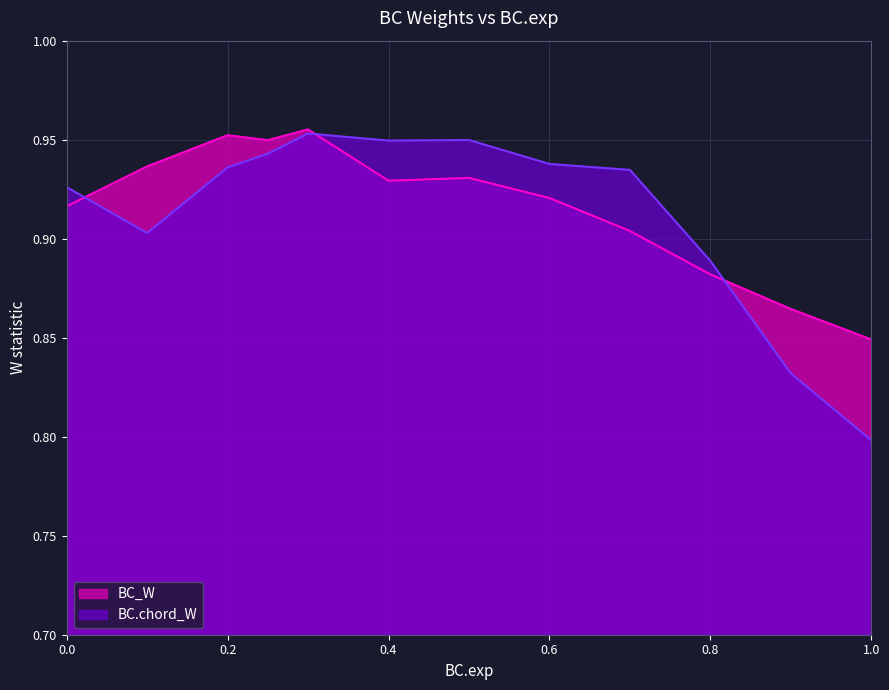

Where is the first local minimum for BC.chord_W?

0.1